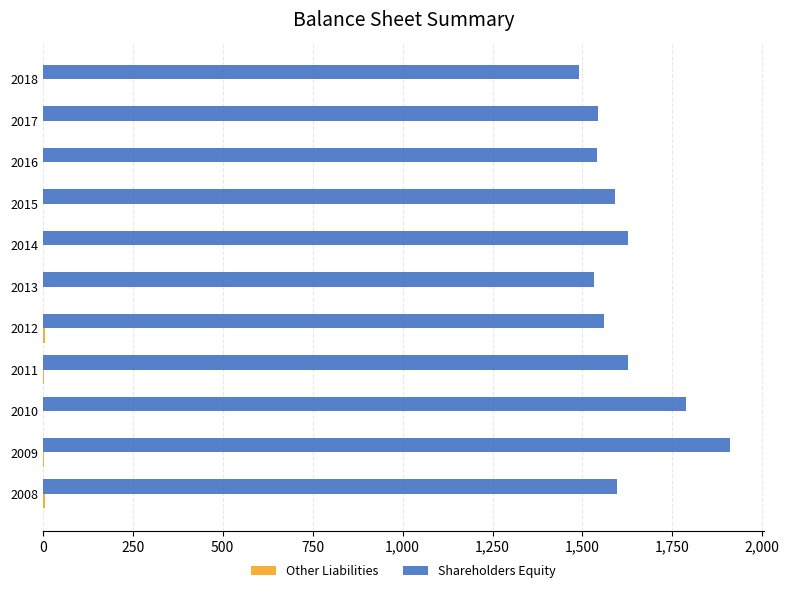

What is the maximum value shown in the chart?

1910